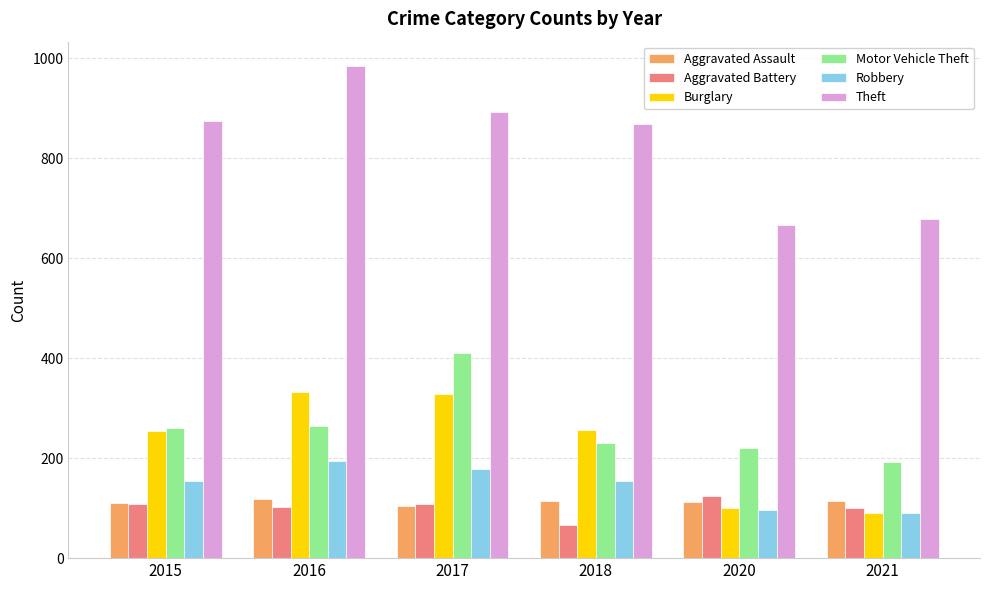

Is the value of Aggravated Assault at 2016 greater than the value of Theft at 2016?

No